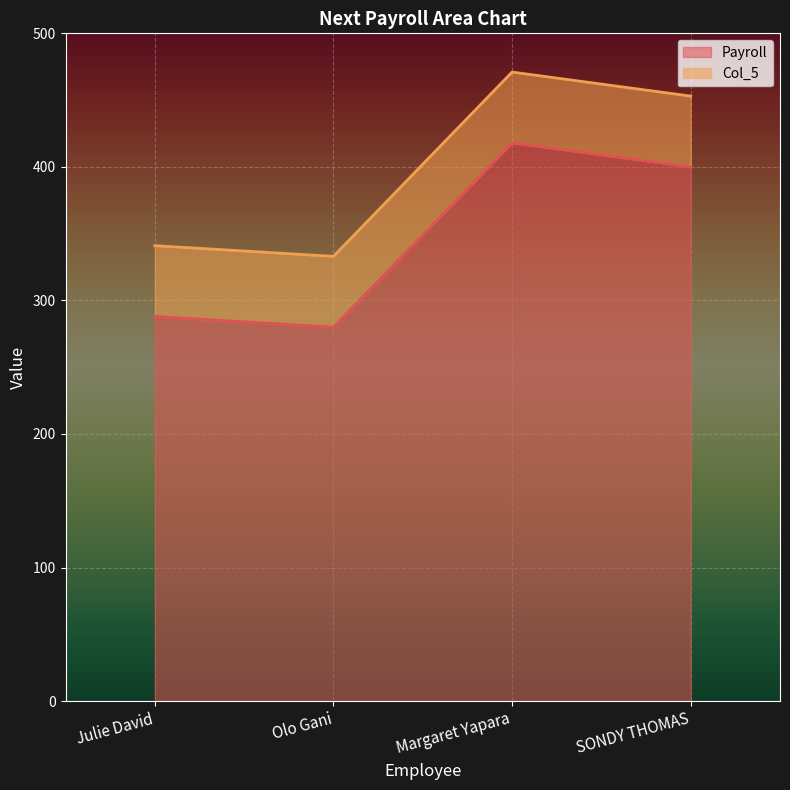

What is the difference between the second highest and second lowest values?

112